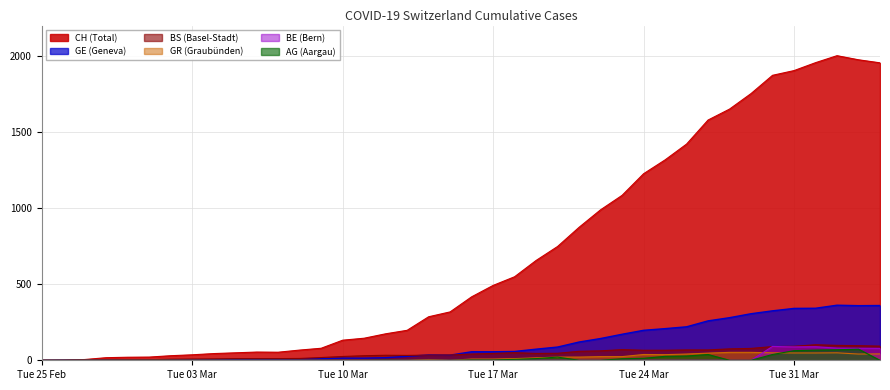

What is the total value across all series at 2020-03-29?

2189